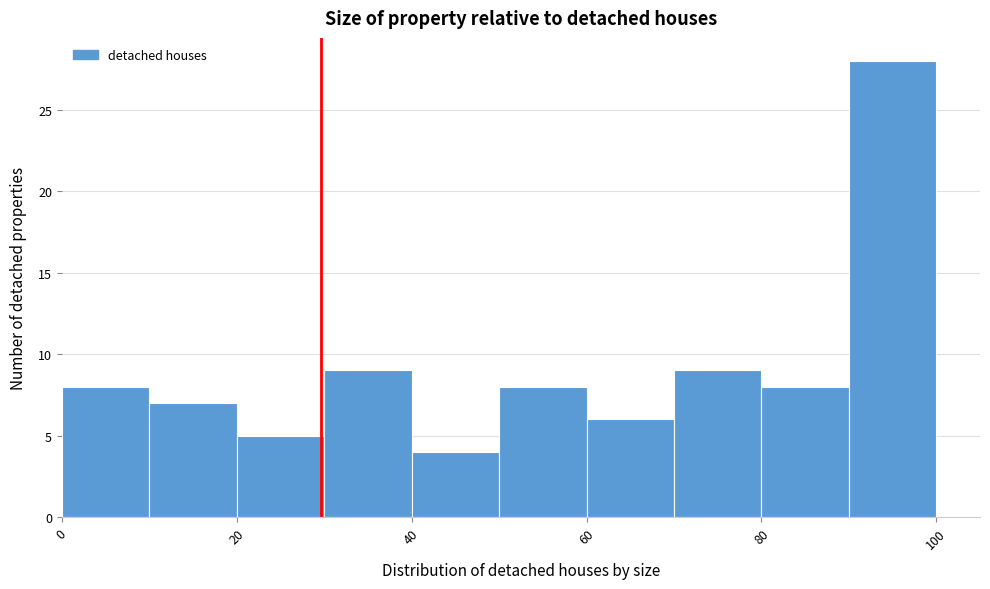

Reading left to right, list every bar in this chart as the range it spans on the x-axis followed by its height. The values are not printed on the chart, so give them approximately, as read against the axis.

0 to 10: 8
10 to 20: 7
20 to 30: 5
30 to 40: 9
40 to 50: 4
50 to 60: 8
60 to 70: 6
70 to 80: 9
80 to 90: 8
90 to 100: 28